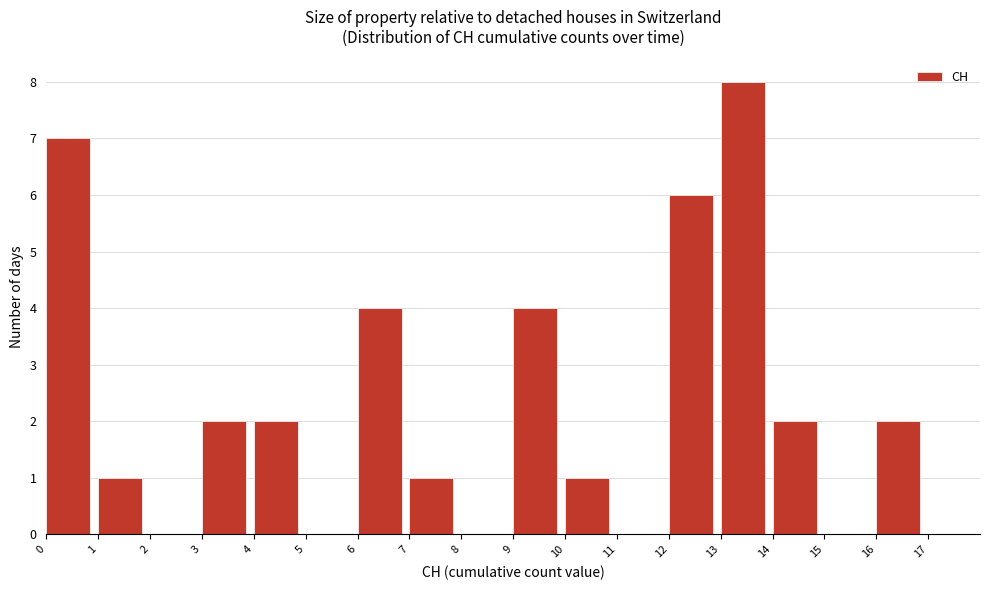

Reading left to right, list every bar in this chart as the range it spans on the x-axis followed by its height. The values are not printed on the chart, so give them approximately, as read against the axis.

0 to 1: 7
1 to 2: 1
2 to 3: 0
3 to 4: 2
4 to 5: 2
5 to 6: 0
6 to 7: 4
7 to 8: 1
8 to 9: 0
9 to 10: 4
10 to 11: 1
11 to 12: 0
12 to 13: 6
13 to 14: 8
14 to 15: 2
15 to 16: 0
16 to 17: 2
17 to 18: 0